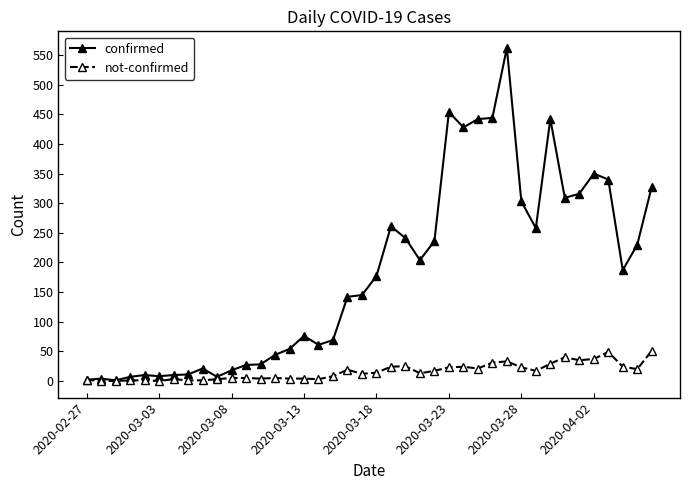

What is the highest value of the not-confirmed series?

51